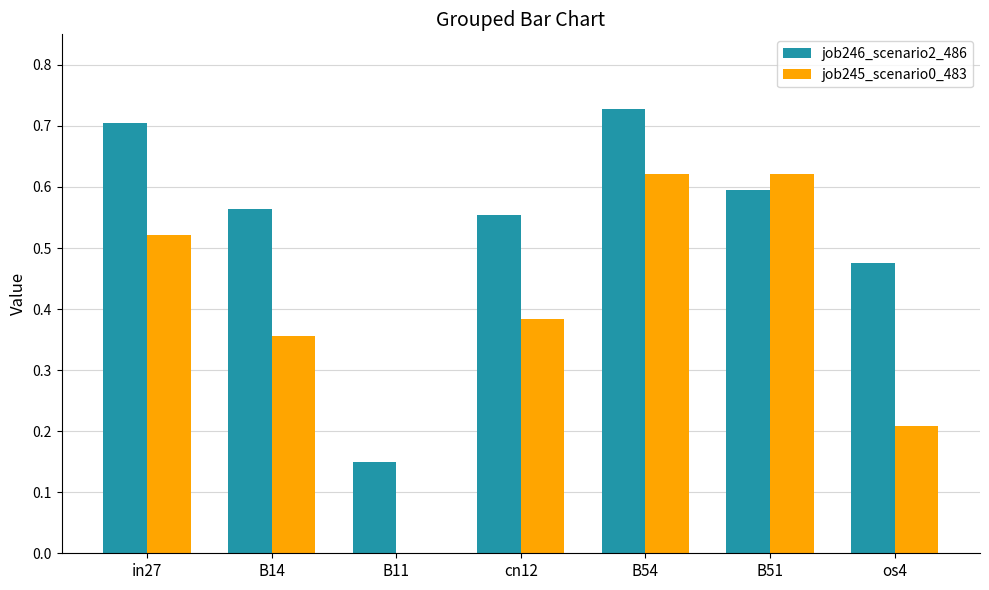

Is it true that job245_scenario0_483 equals 0.7 at in27?

False